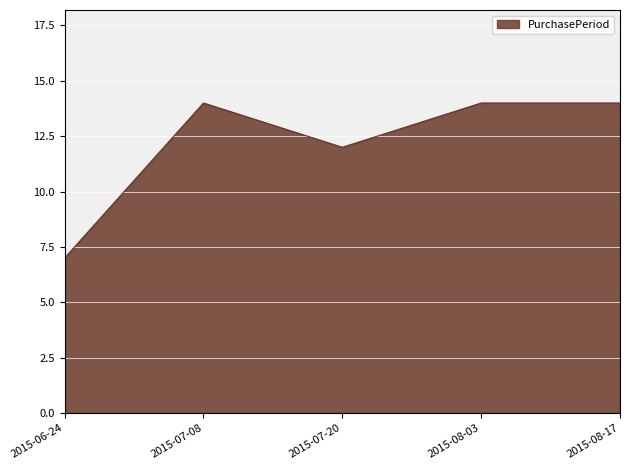

What is the change in value from 2015-06-24 to 2015-07-08?

+7